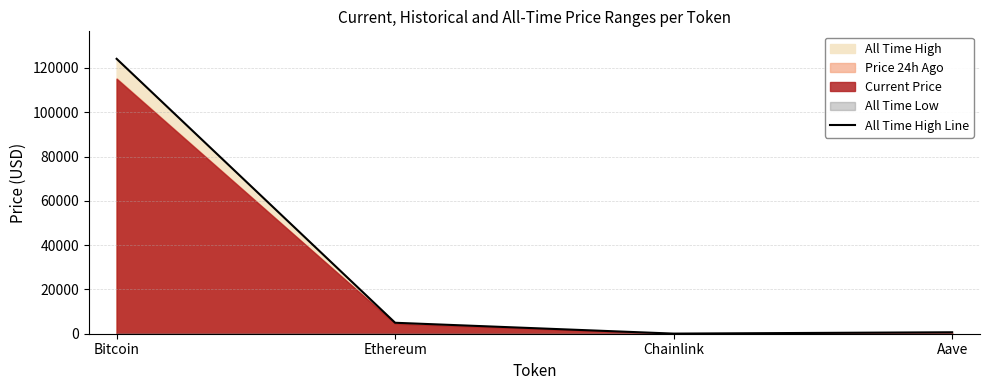

What is the sum of the values at Ethereum and Chainlink?

4998.8